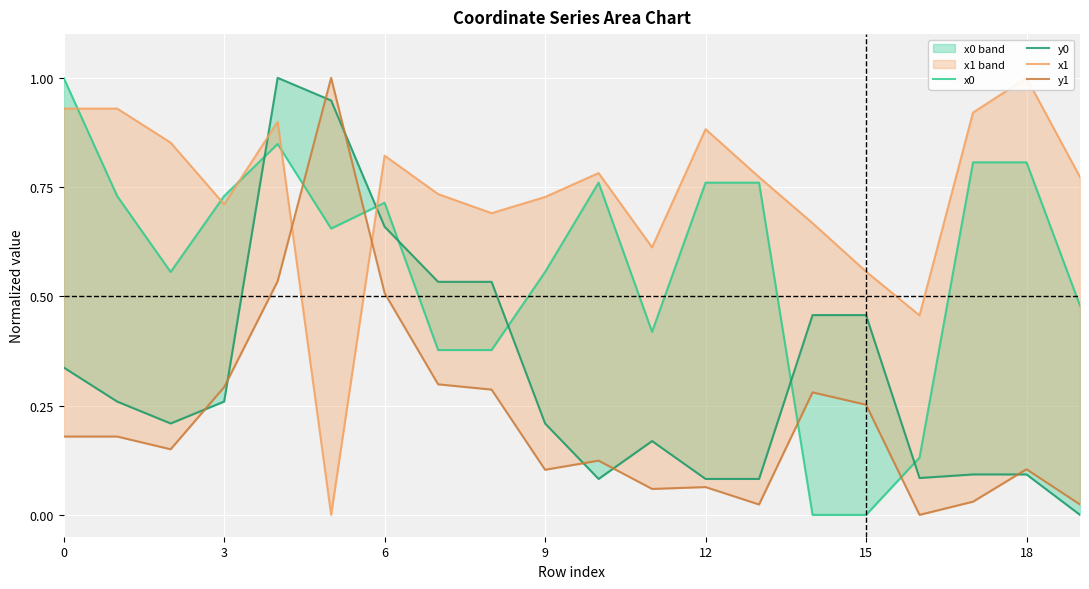

The y0 series shows 0.3 at 3. True or false?

True